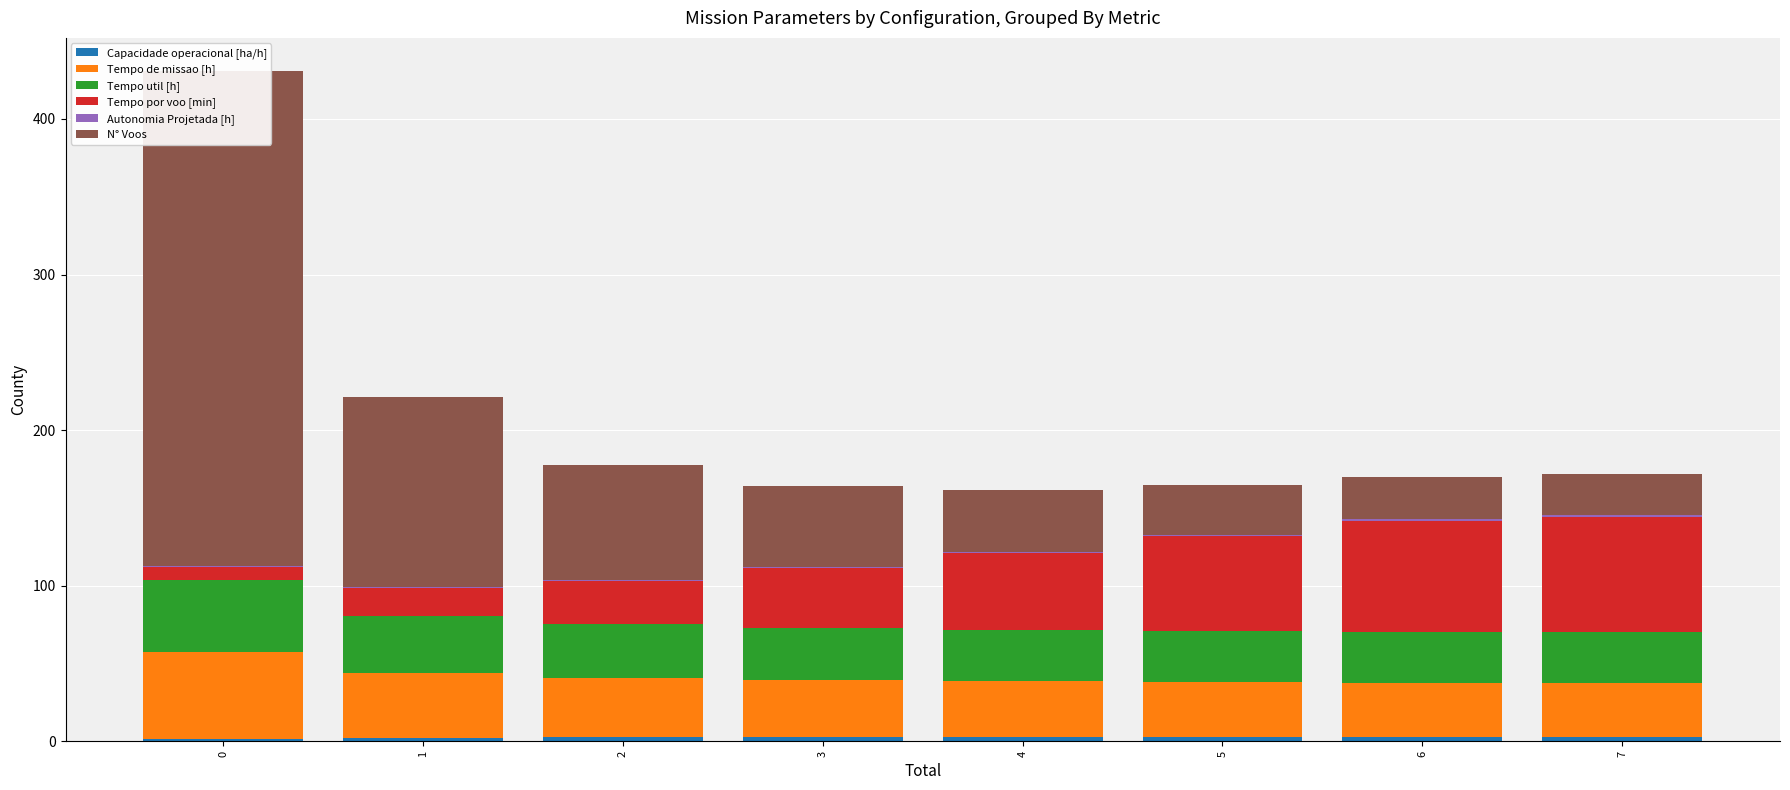

What is the value of the Tempo util [h] bar at the 1st from the left?

46.4